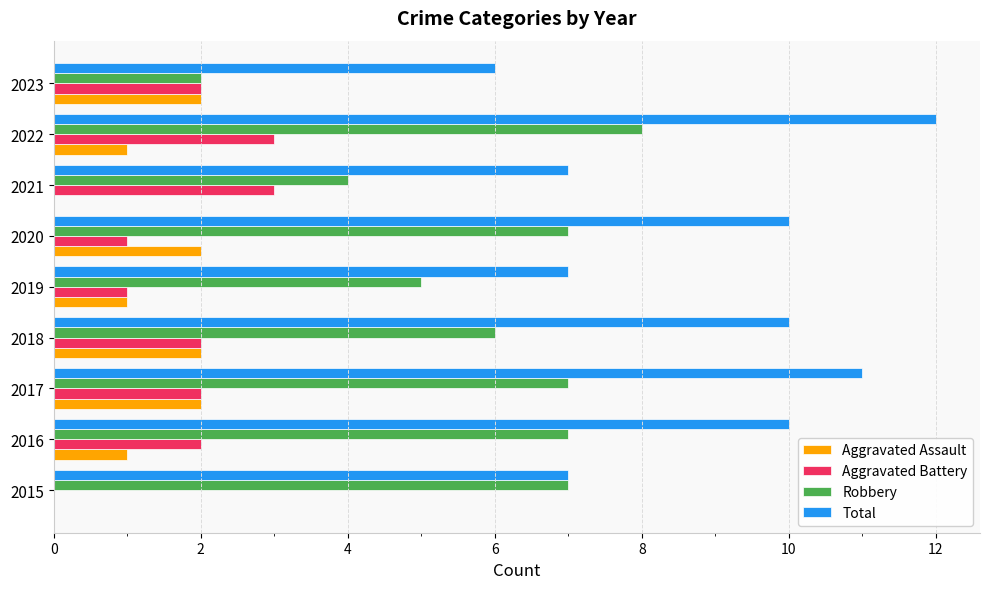

At which label is Robbery closest to 5?

2019